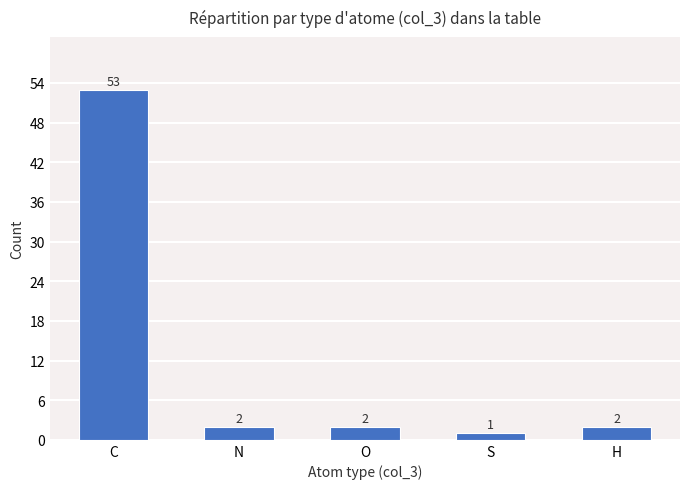

Reading left to right, list all the values displayed in this chart.

C=53	N=2	O=2	S=1	H=2